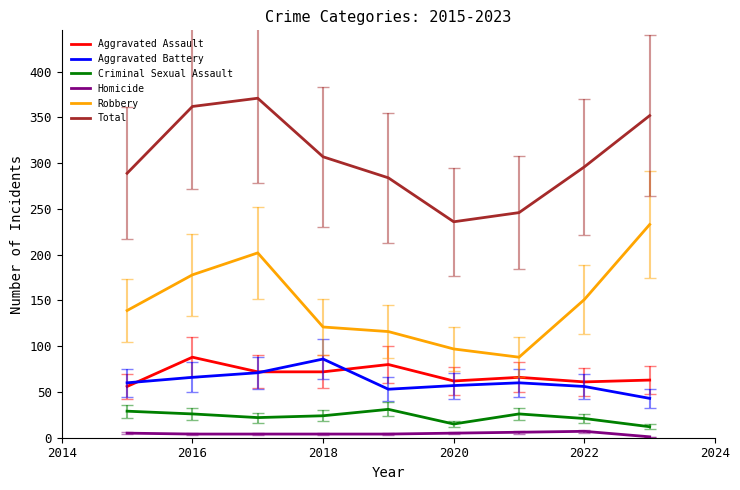

True or false: Aggravated Assault has more than 1 points higher than both neighbors.

True